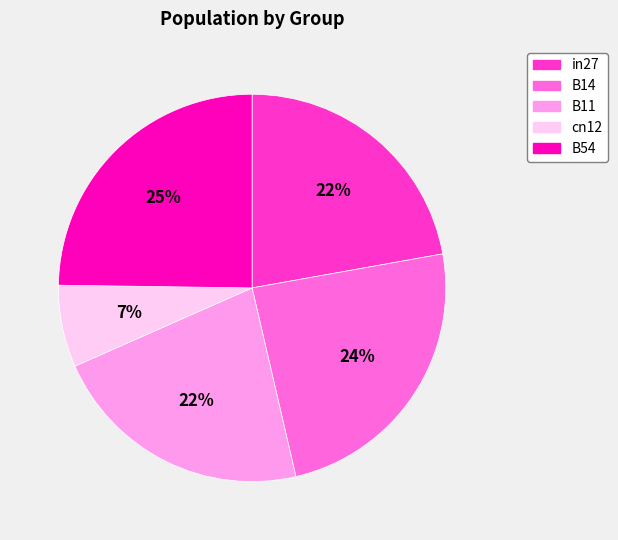

Which slice is the largest?

B54